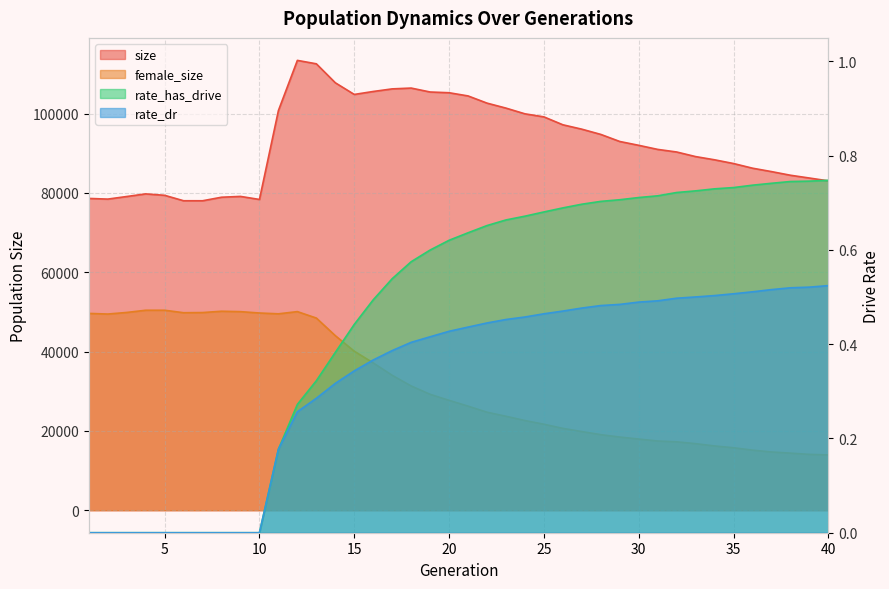

Is it true that size equals 57980.1 at 31?

False